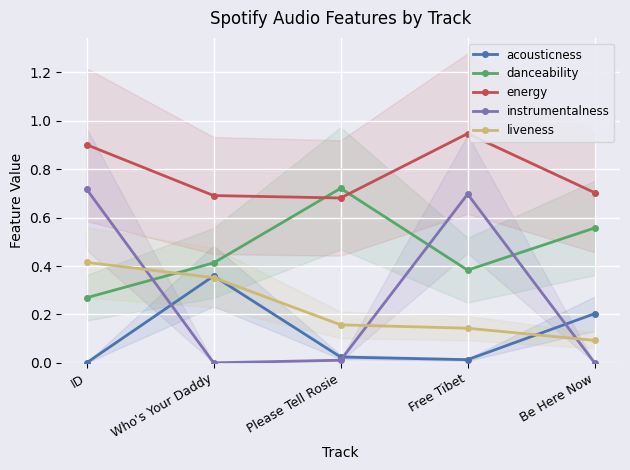

Is the value of liveness at Please Tell Rosie greater than the value of energy at ID?

No